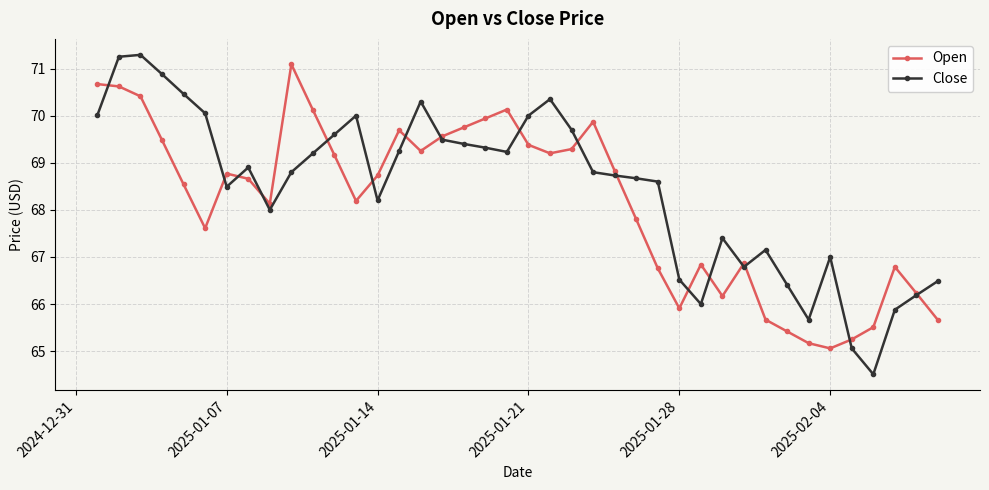

What is the value of the Open point at the 5th from the left?

68.5